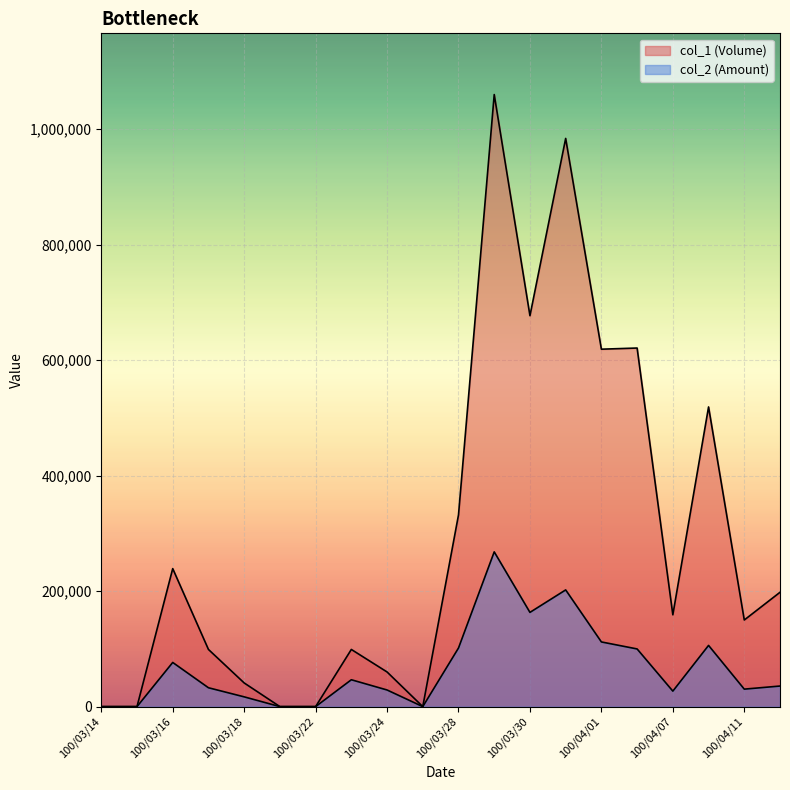

At which label does col_1 (Volume) reach its minimum?

100/03/14